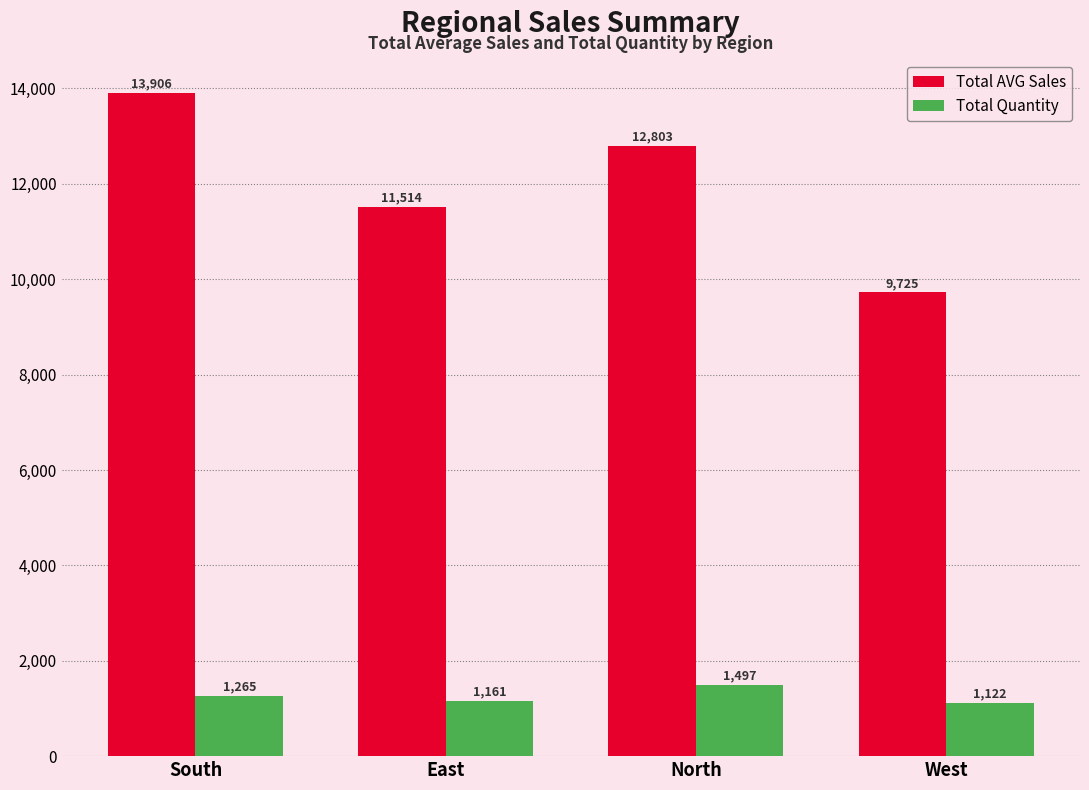

Which series has the largest range (max minus min)?

Total AVG Sales